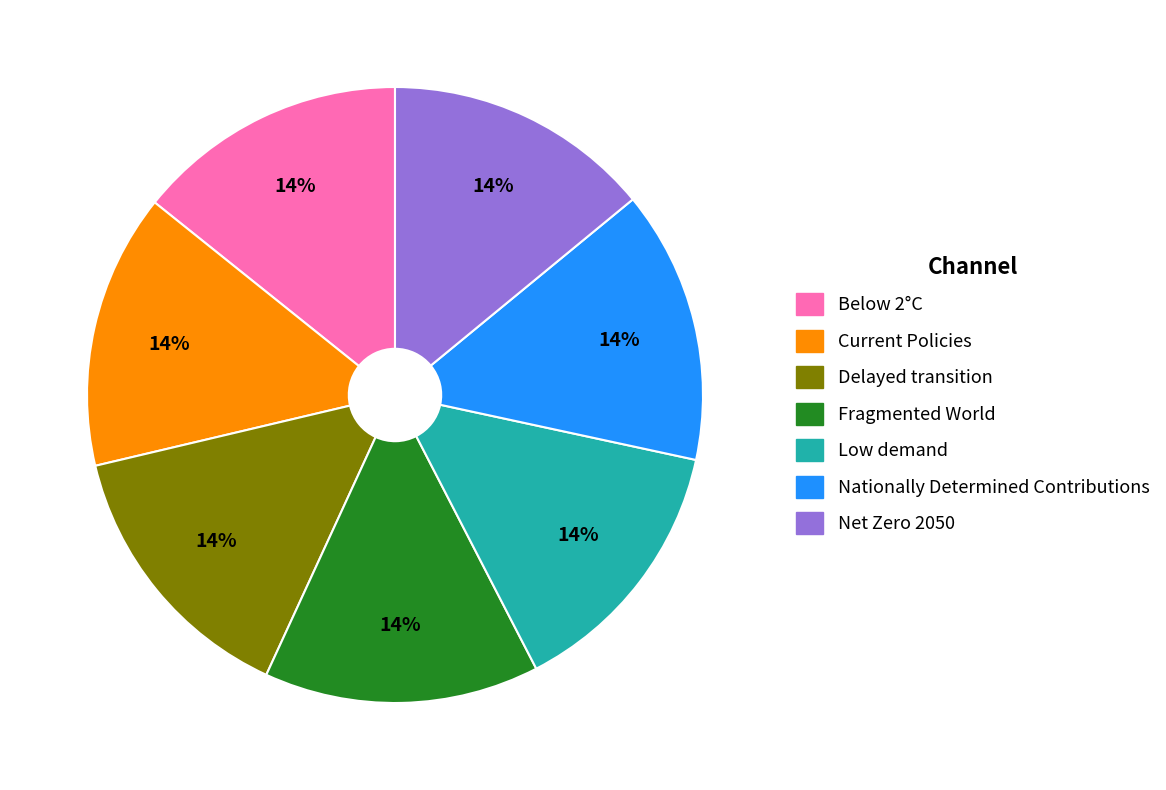

To the nearest percent, what is the average slice percentage?

14%